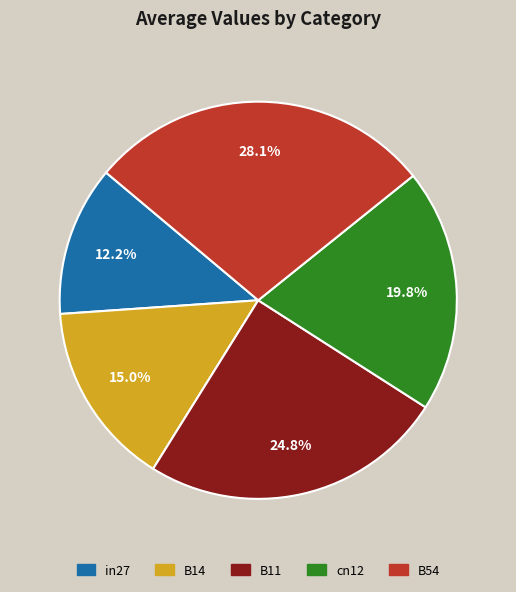

Which category has the biggest portion of the pie?

B54